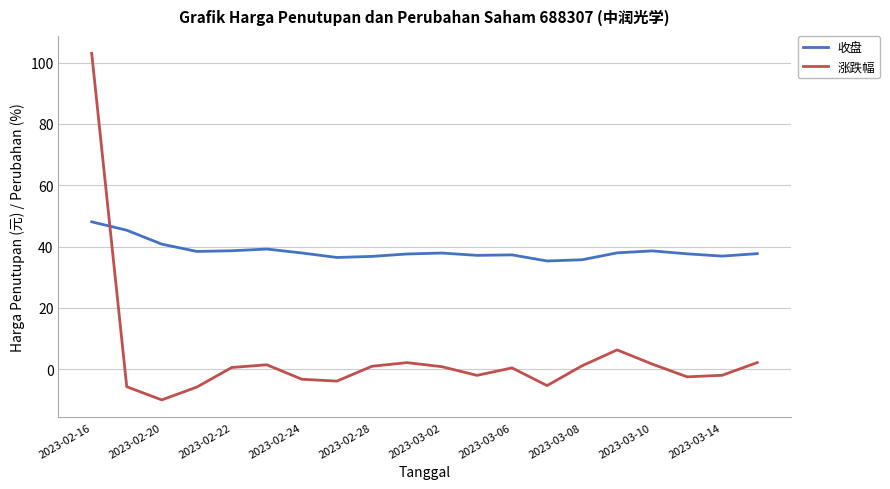

Which series has the largest total across all categories?

收盘